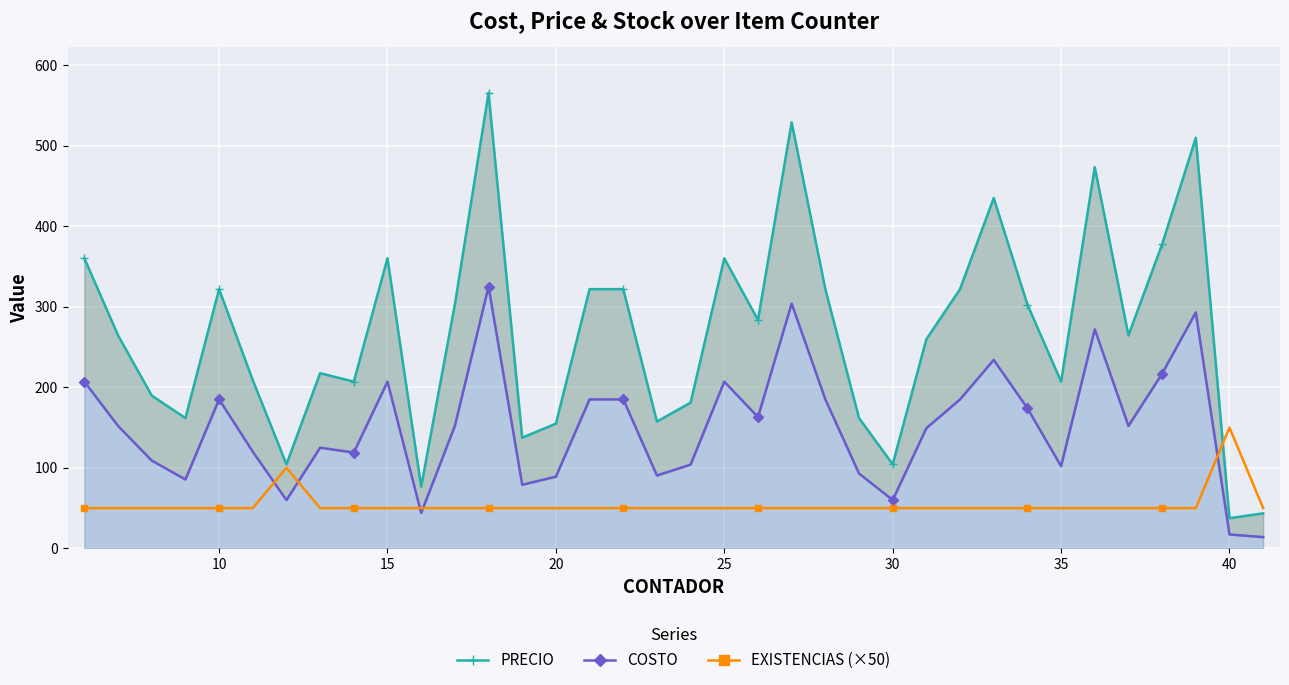

At how many categories does at least one series exceed 222?

20